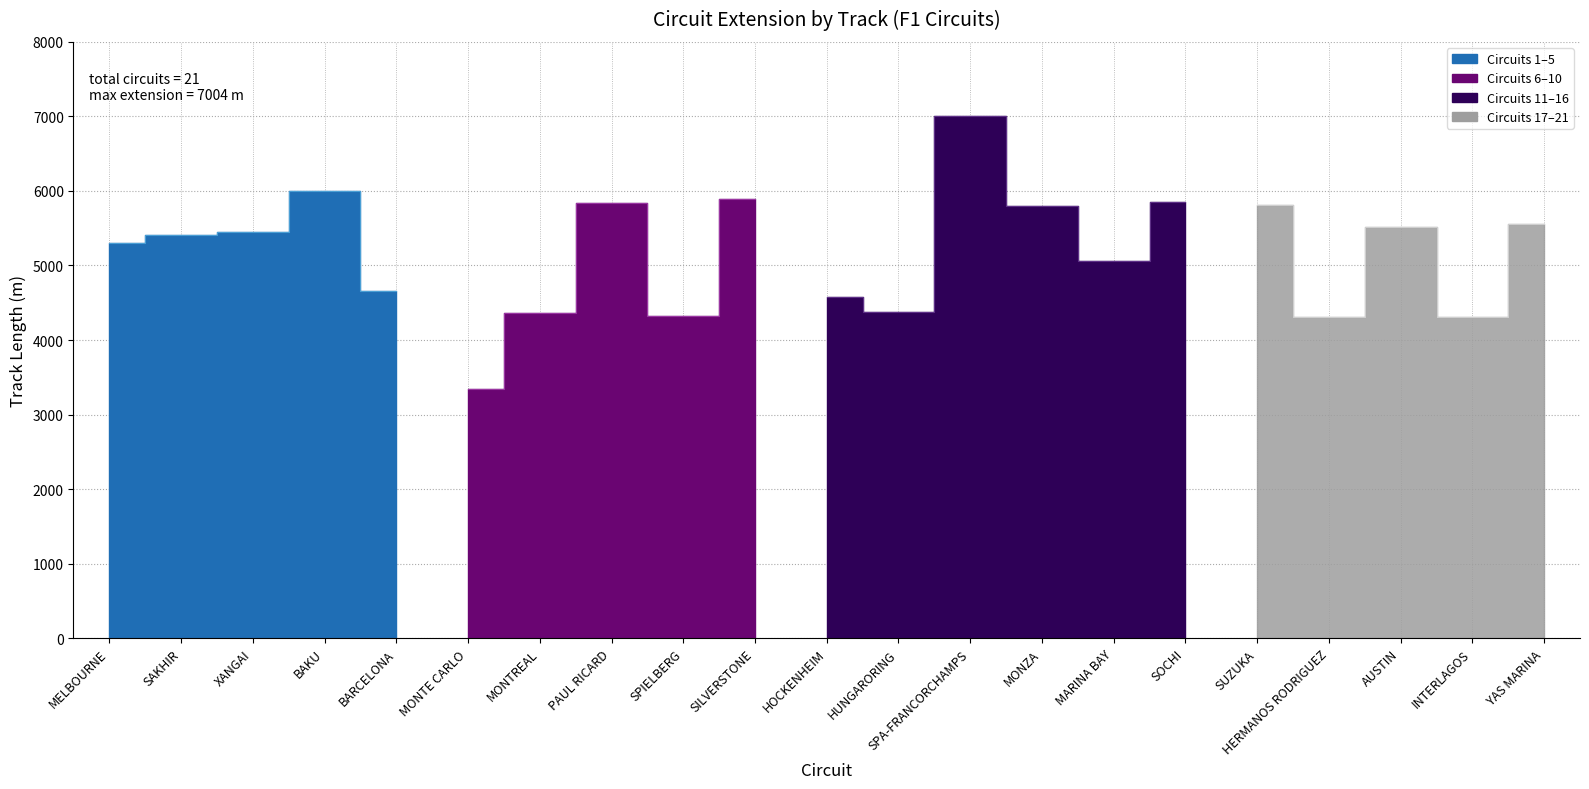

What is the difference between the values at SILVERSTONE and MONTREAL?

1530